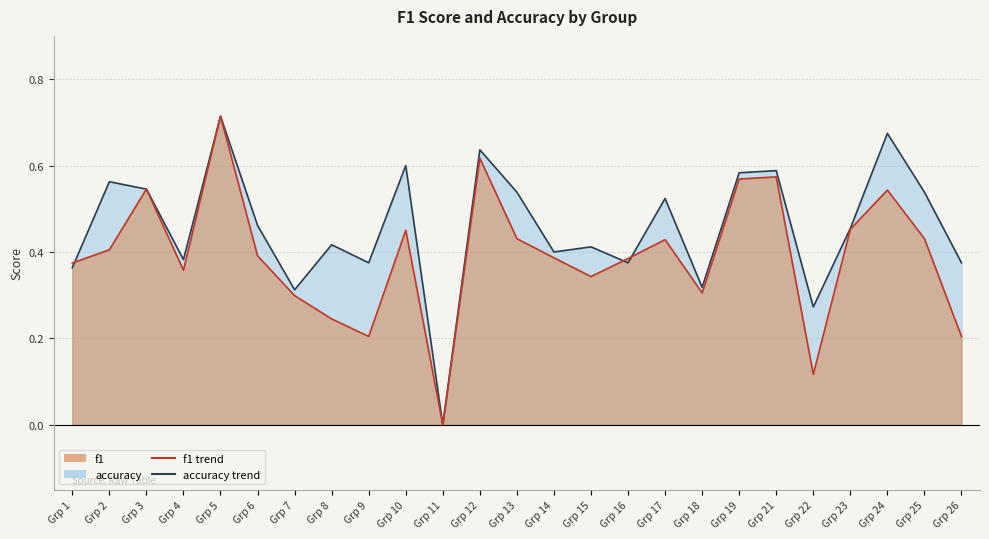

Is it true that f1 equals 0.3 at Grp 18?

True